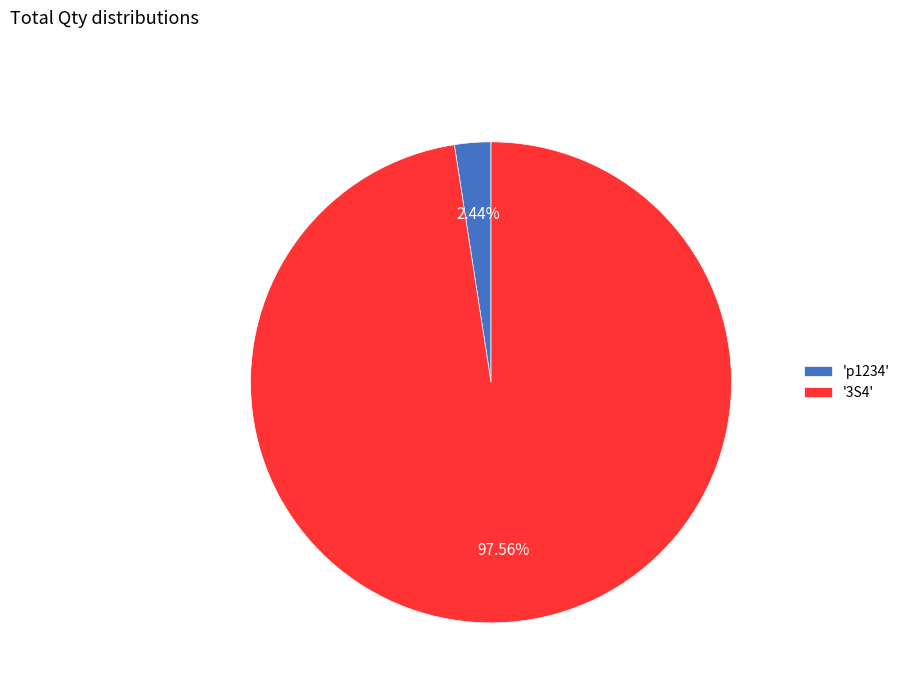

Is there any slice that represents more than half of the pie?

Yes